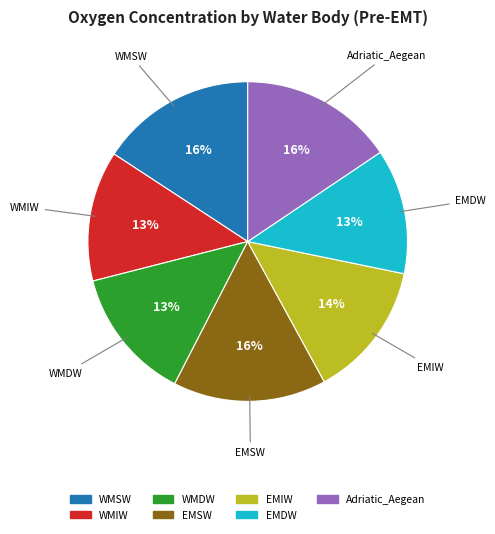

Is the sum of EMDW and WMIW greater than half?

No